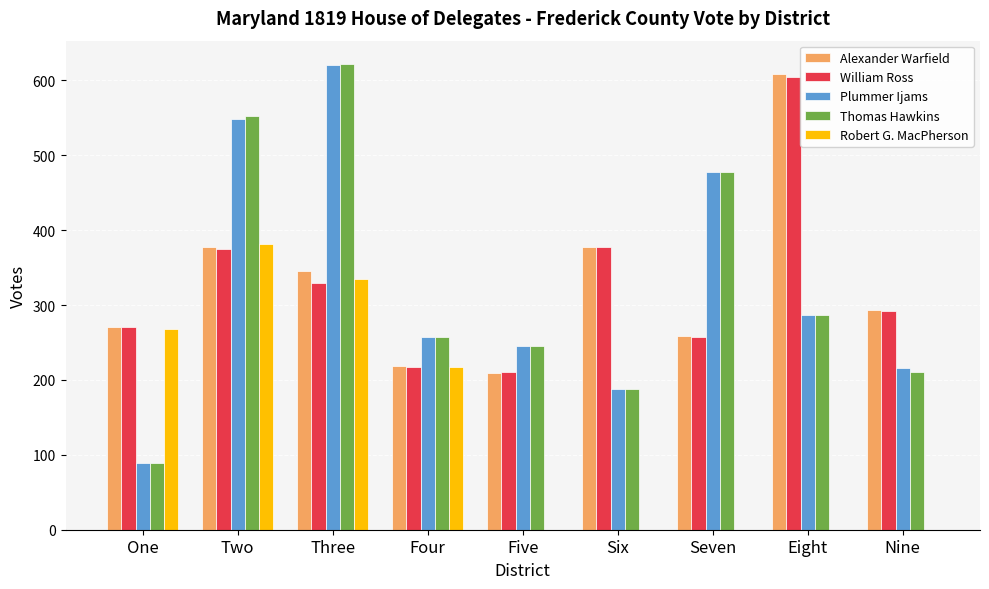

The Plummer Ijams series shows 89 at One. True or false?

True